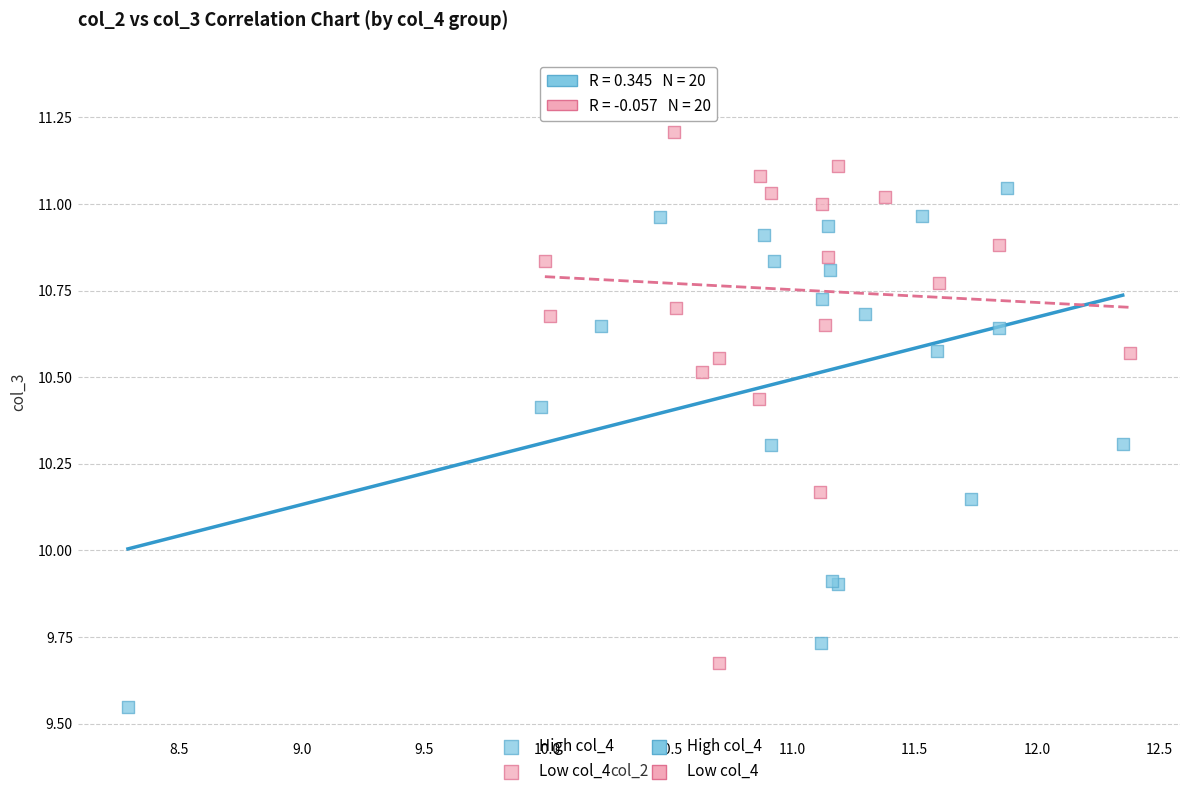

Which series contains the highest Y value?

Low col_4